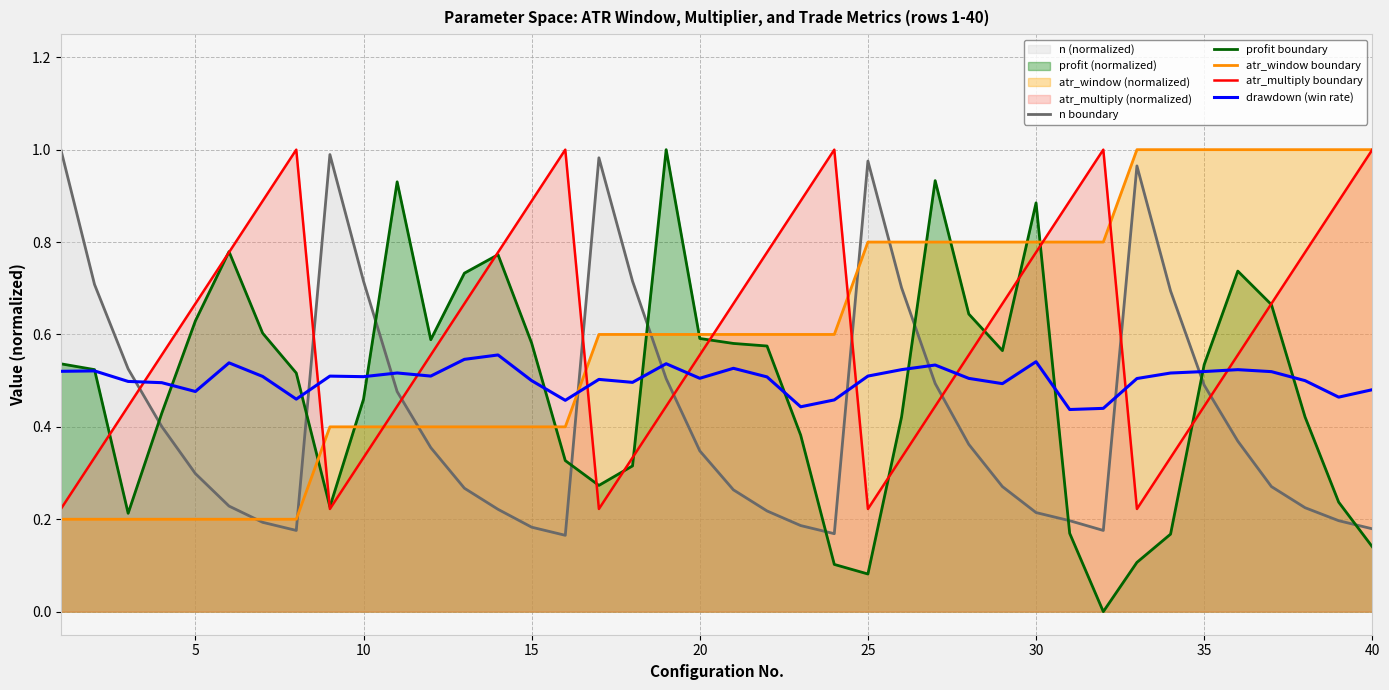

Which series has the largest range (max minus min)?

profit boundary